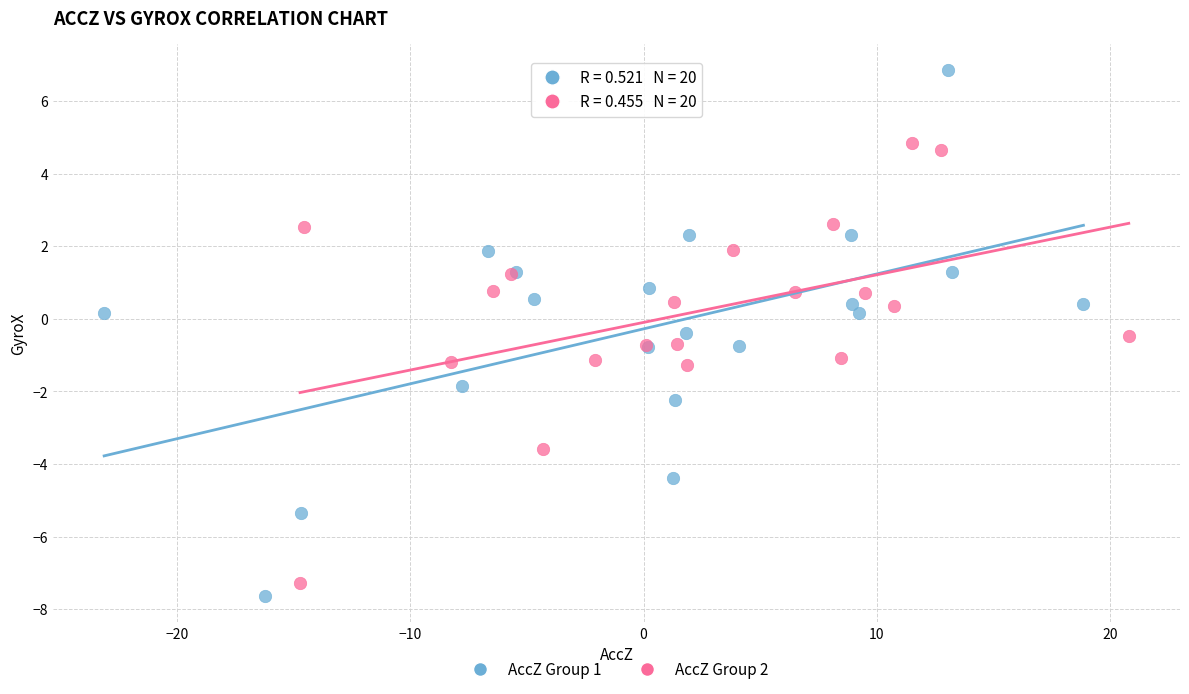

Which series contains the highest Y value?

AccZ Group 1